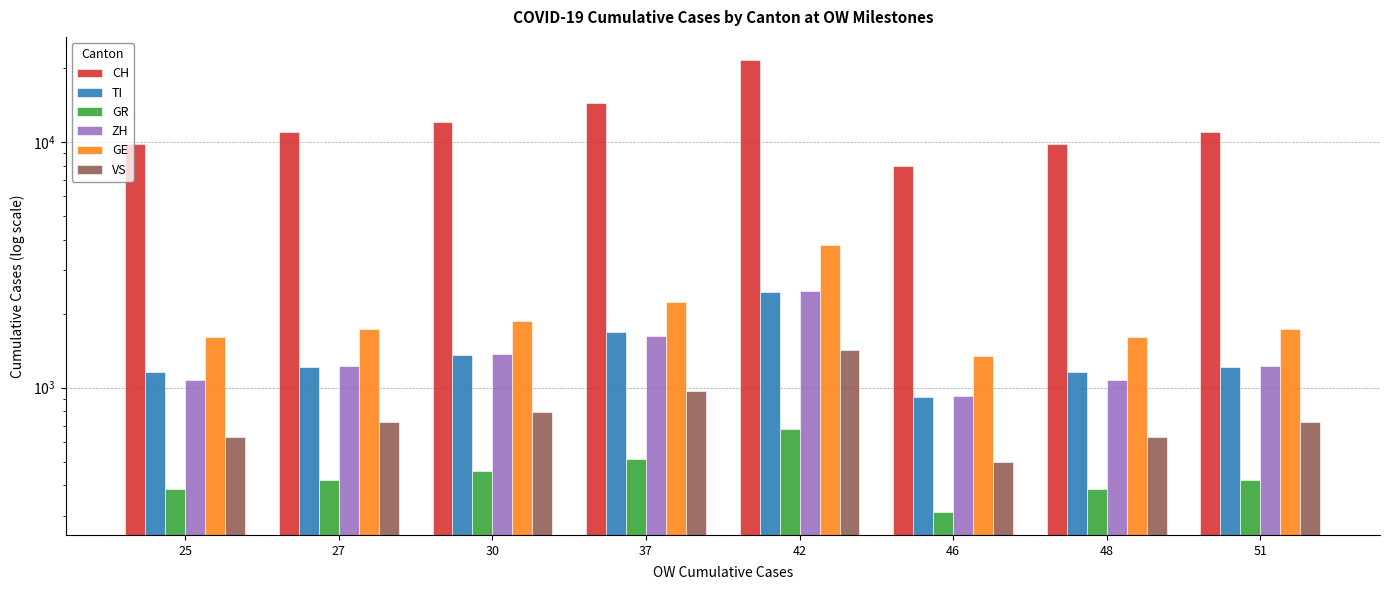

Reading left to right, what are all the values shown in this chart?

CH: 25=9835	27=10930	30=12061	37=14426	42=21605	46=7967	48=9835	51=10930
TI: 25=1162	27=1209	30=1354	37=1688	42=2442	46=916	48=1162	51=1209
GR: 25=386	27=419	30=458	37=513	42=680	46=311	48=386	51=419
ZH: 25=1073	27=1221	30=1368	37=1627	42=2461	46=925	48=1073	51=1221
GE: 25=1607	27=1725	30=1866	37=2224	42=3805	46=1346	48=1607	51=1725
VS: 25=628	27=728	30=793	37=968	42=1418	46=498	48=628	51=728